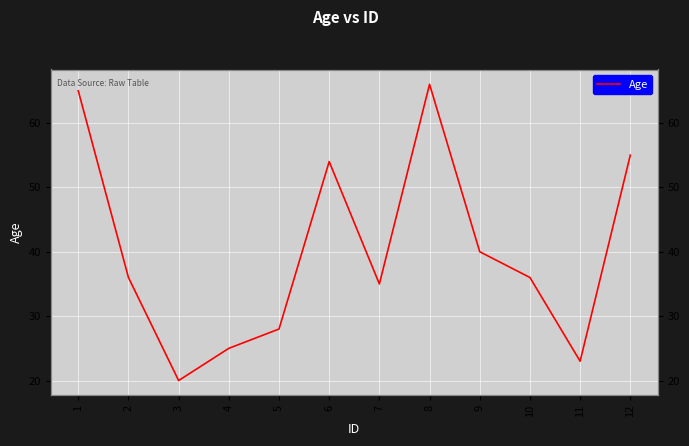

Between 11 and 5, which is larger?

5